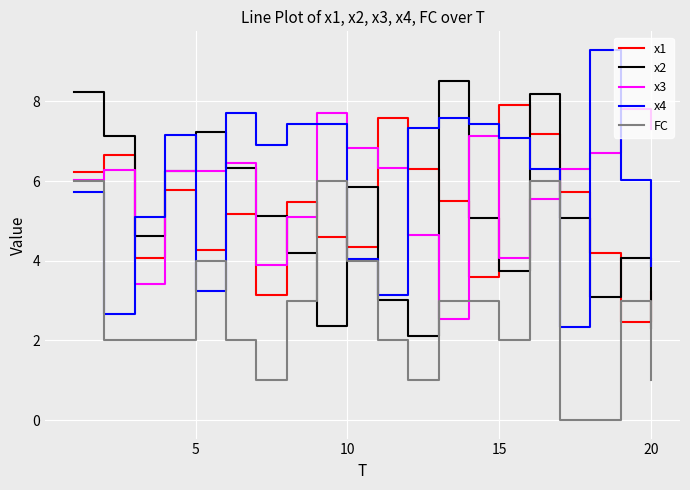

What is the highest value of the FC series?

6.0